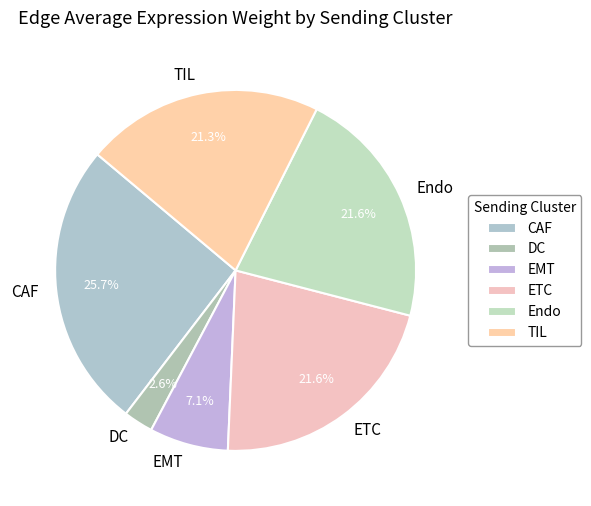

How many slices are in this pie chart?

6